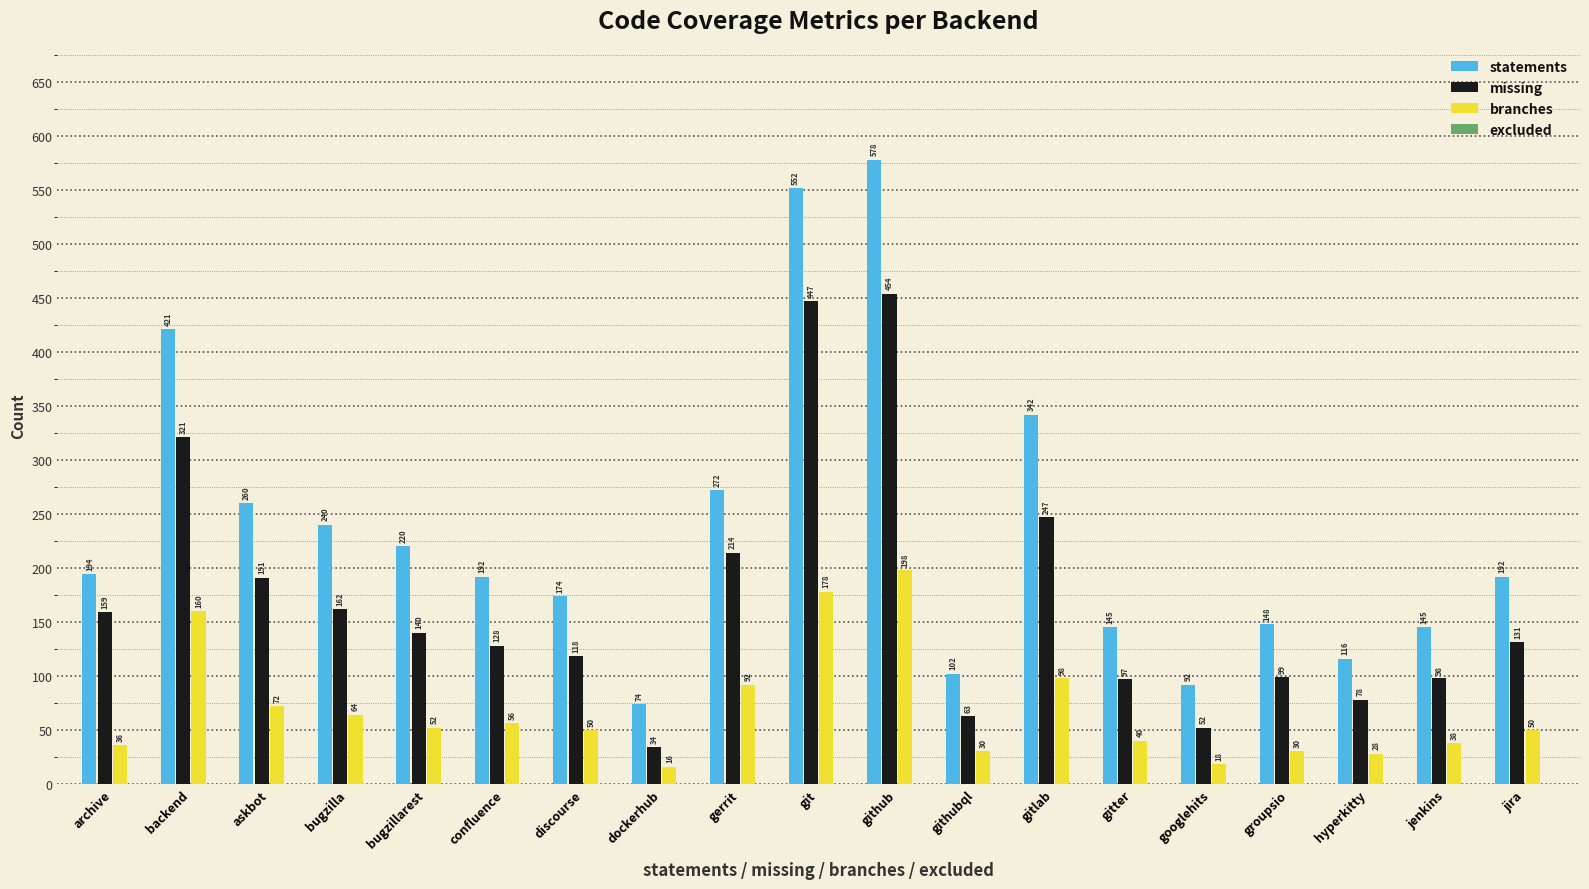

At which category is the sum across all series the highest?

github